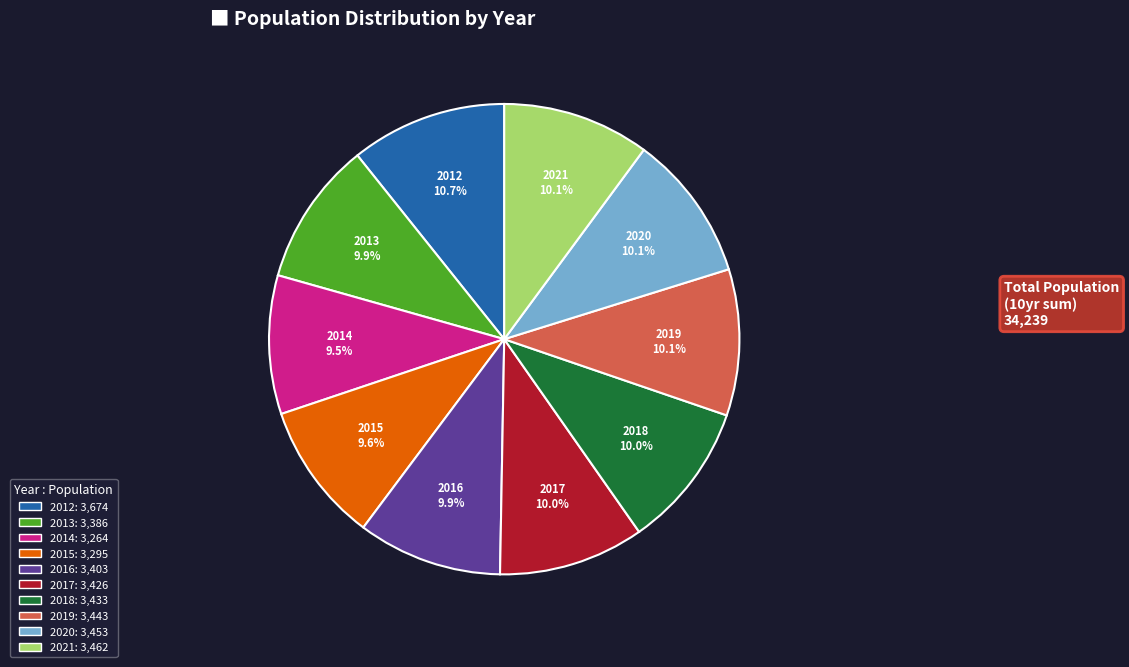

True or false: 2012 accounts for 20% of the total.

False